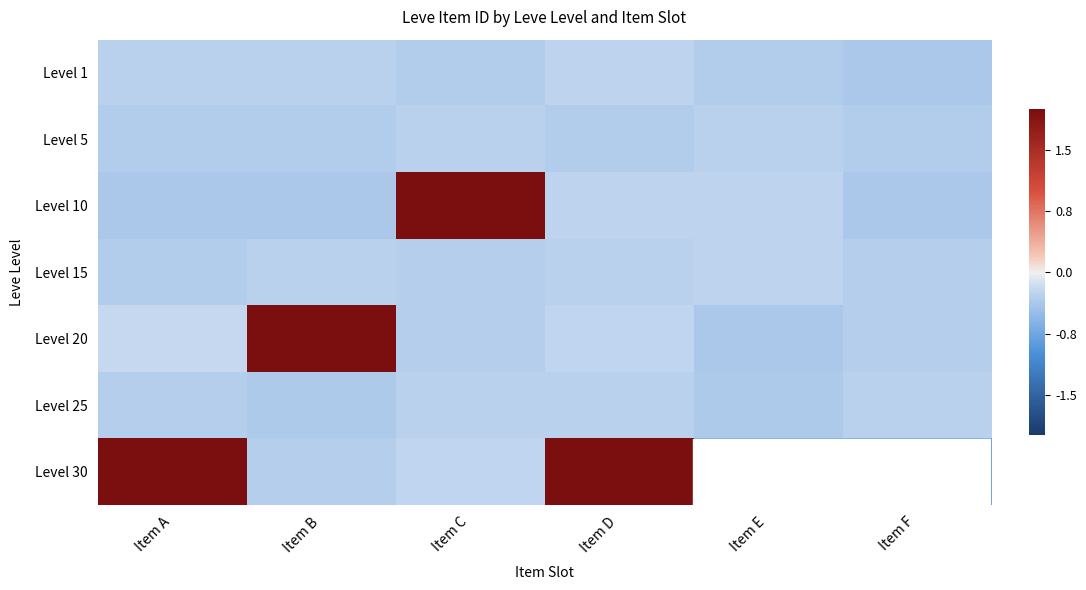

Between Item F and Item D, which is larger?

Item D